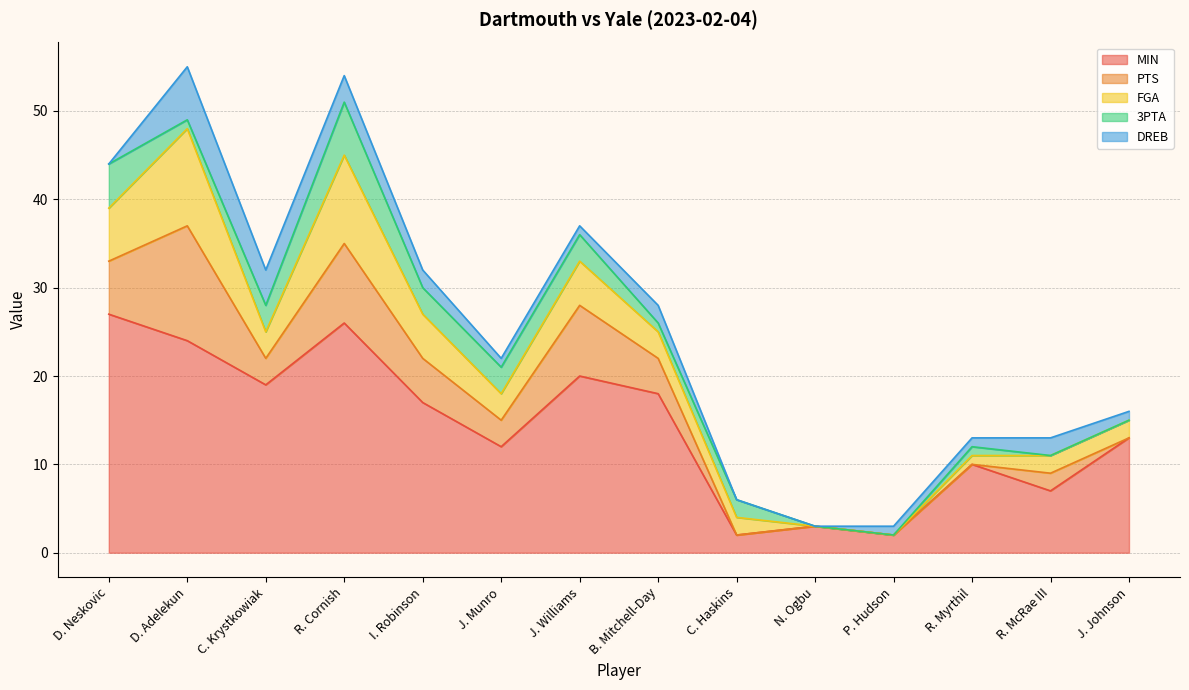

What are all the series names shown in the legend?

MIN, PTS, FGA, 3PTA, DREB